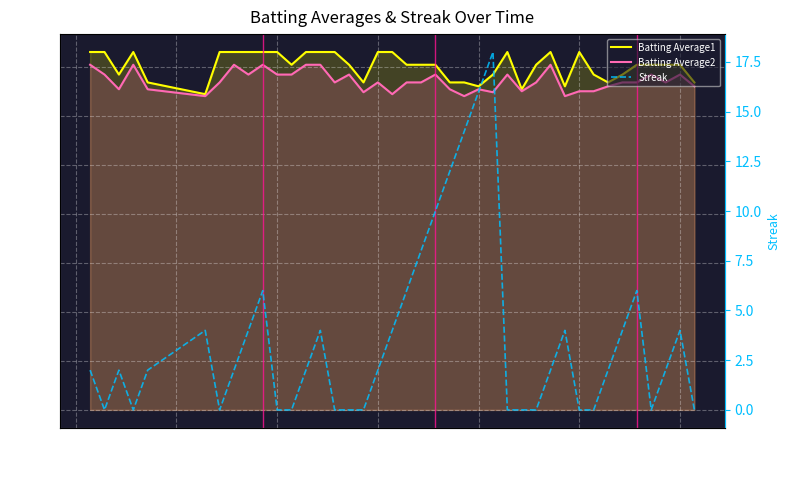

What is the average value of the Batting Average1 series?

0.4